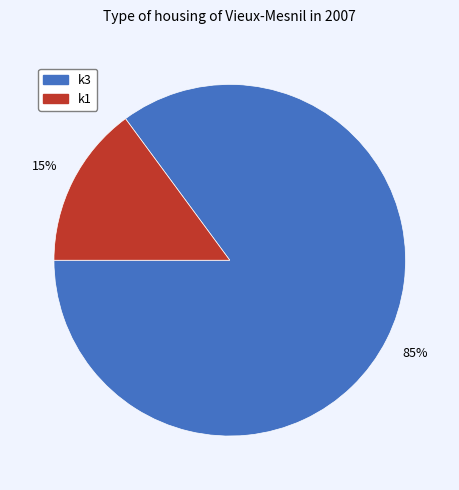

Is there any slice that represents more than half of the pie?

Yes